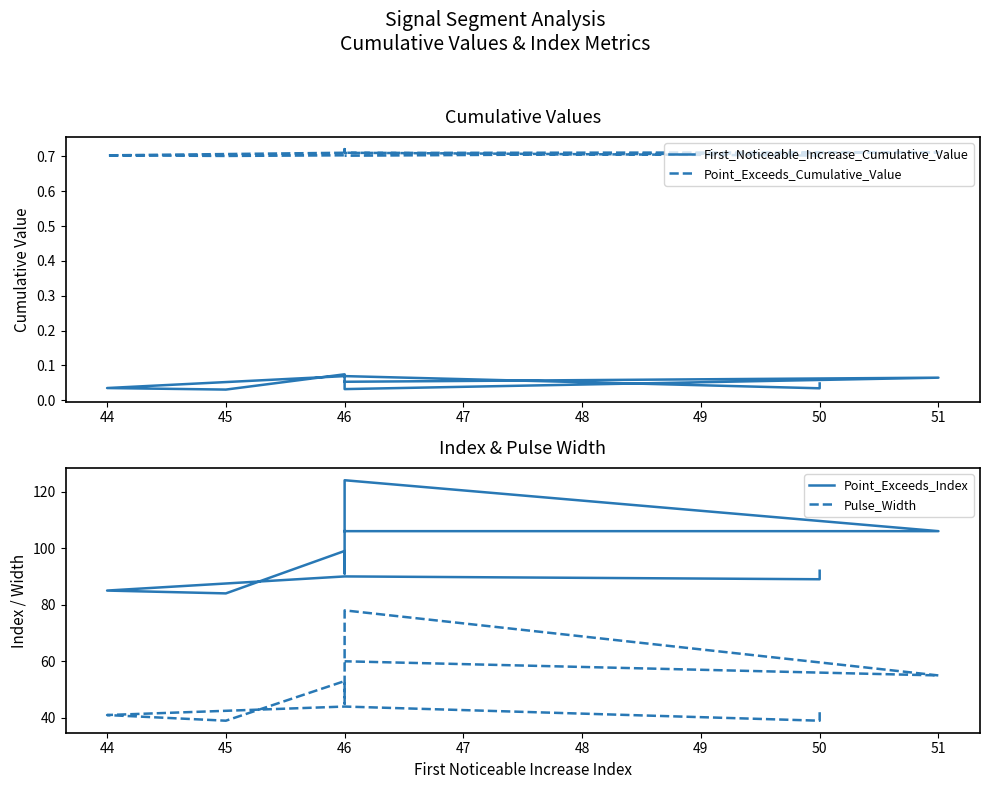

True or false: Point_Exceeds_Index has more than 2 points higher than both neighbors.

True